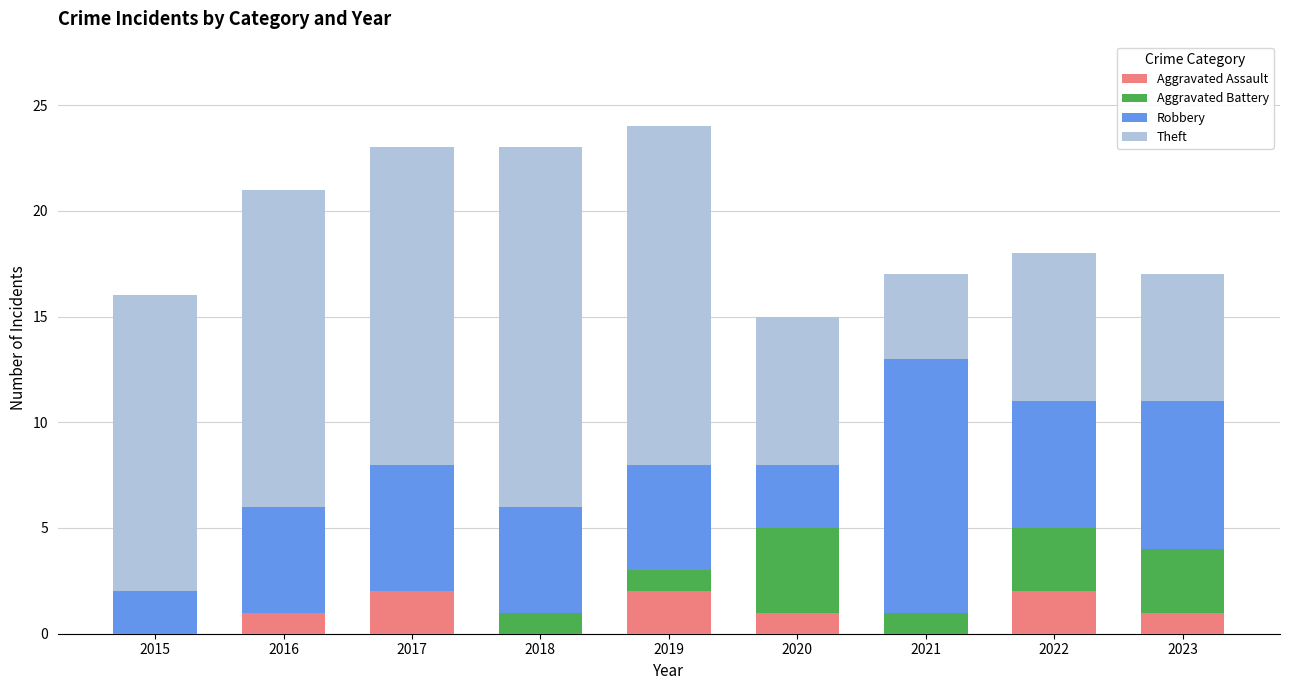

What is the total value across all series at 2018?

23